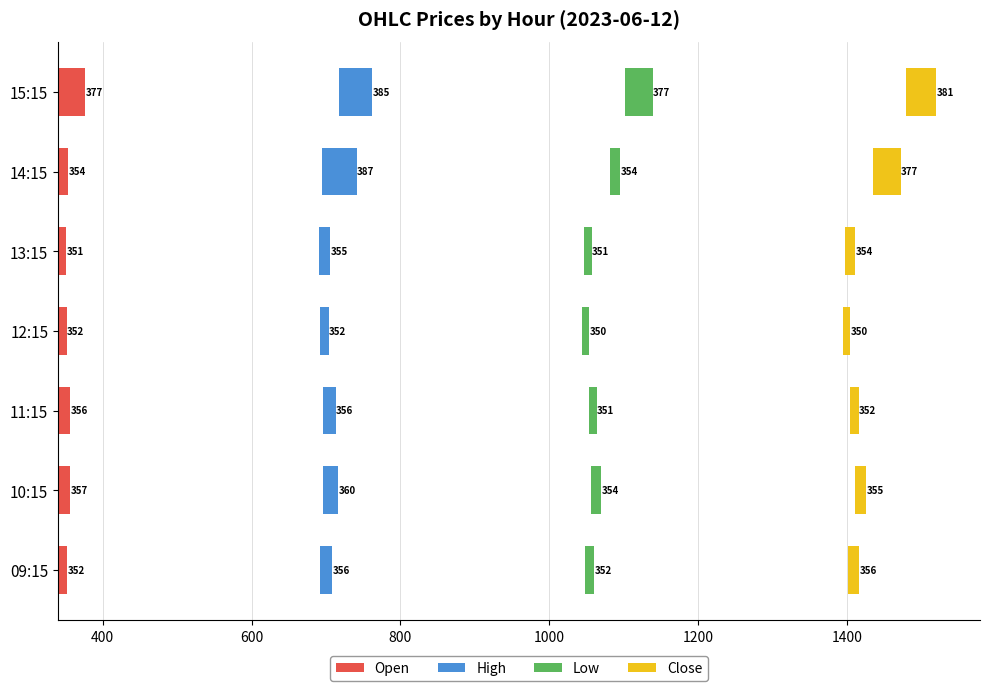

Does the chart contain stacked bars?

No